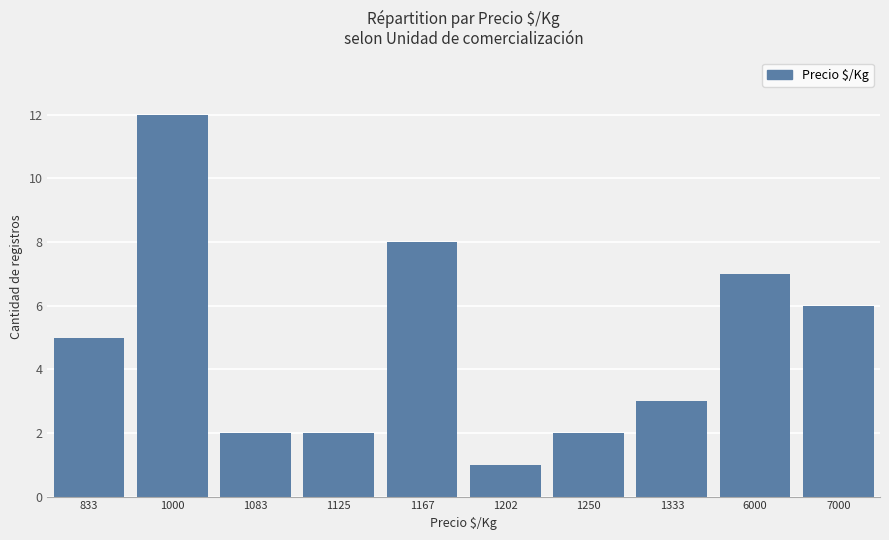

How many bars are there in total?

10